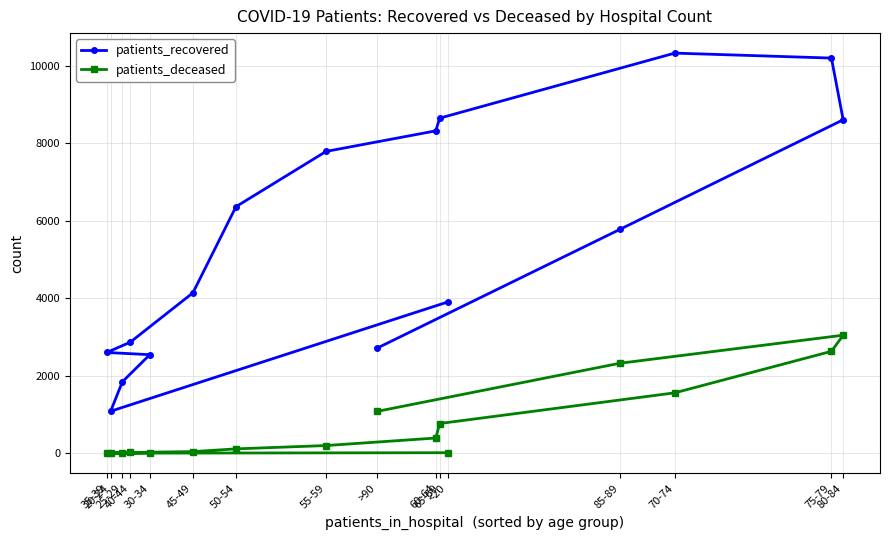

What is the difference between the highest and lowest values at 40-44?

2846